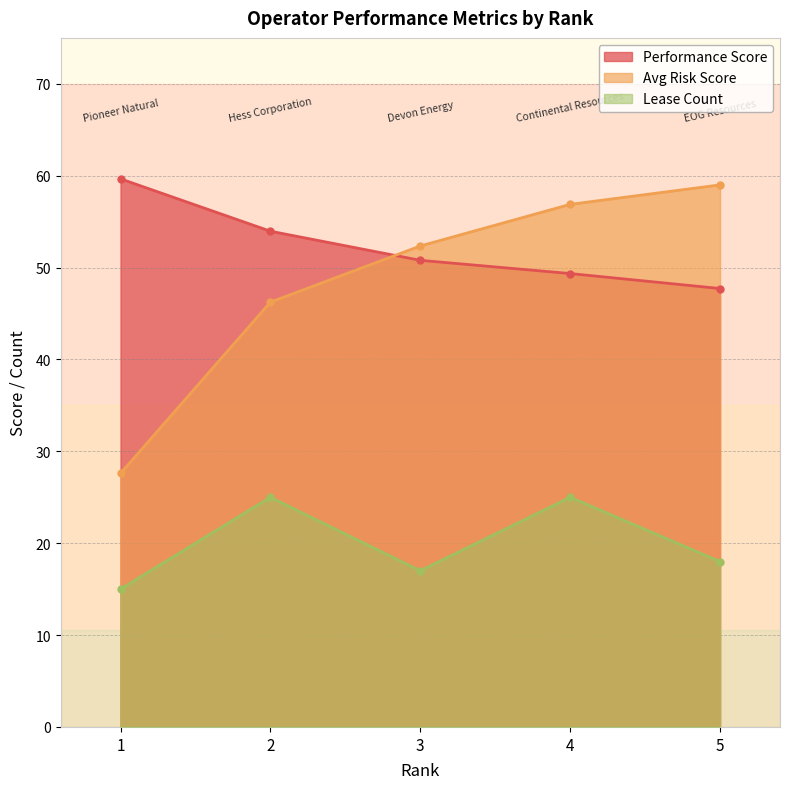

How many values in the Performance Score series are below 50?

2